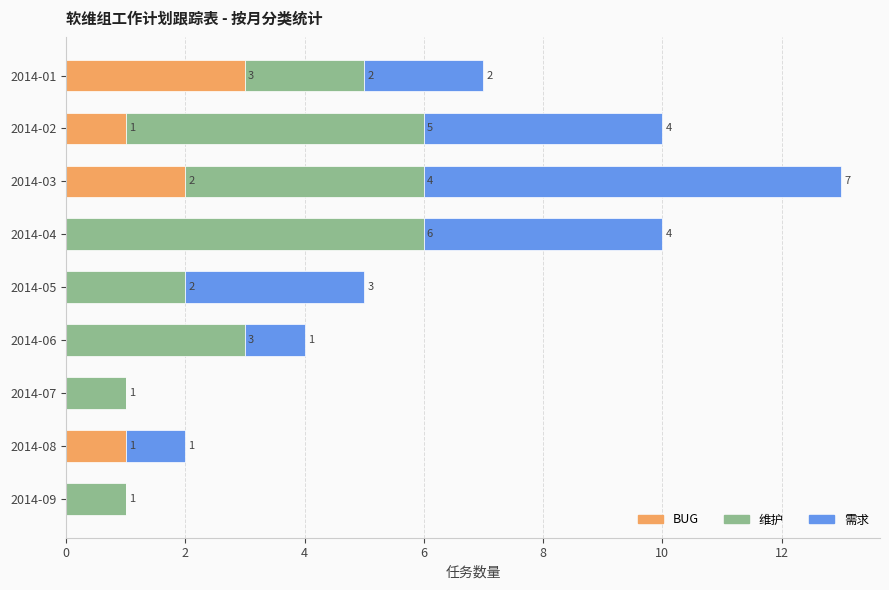

At which label does BUG reach its peak?

2014-01